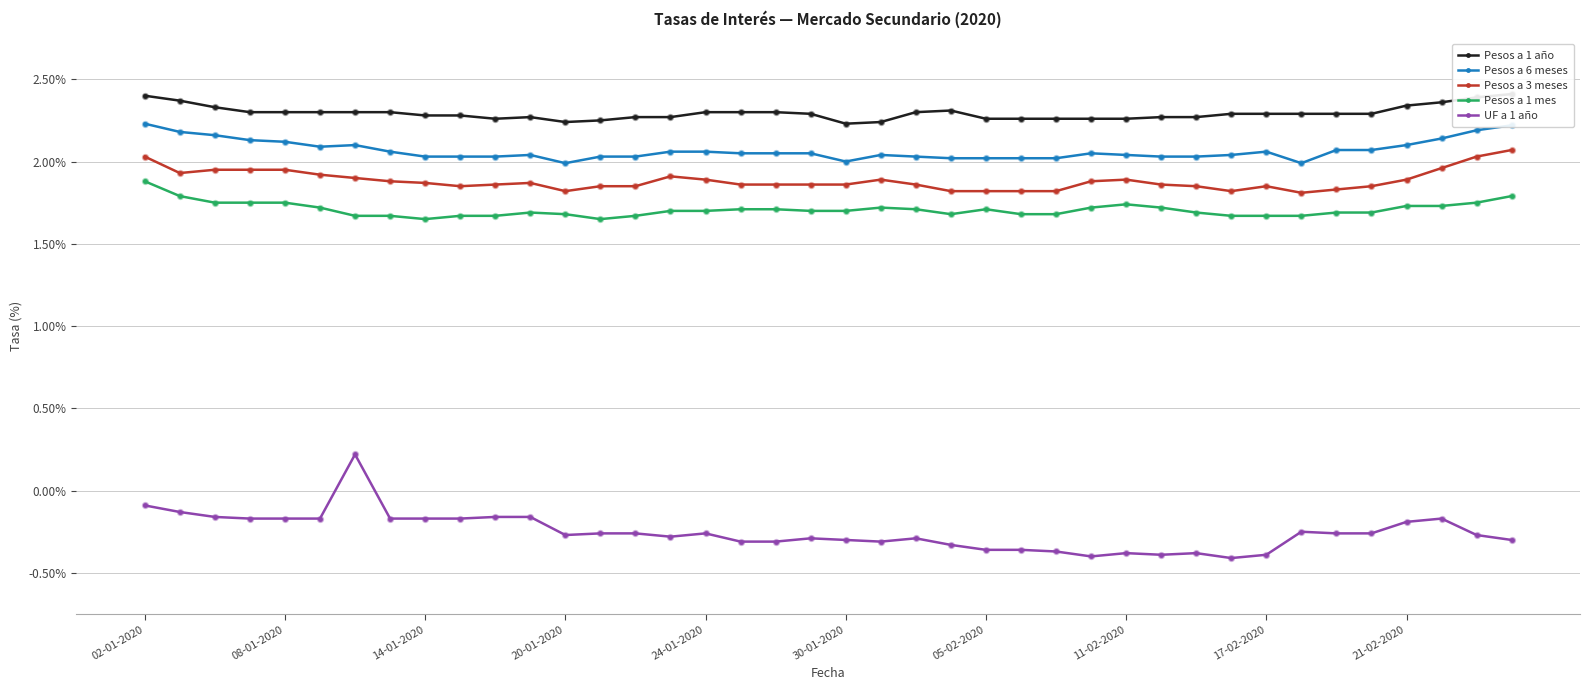

At which category is the sum across all series the highest?

02-01-2020